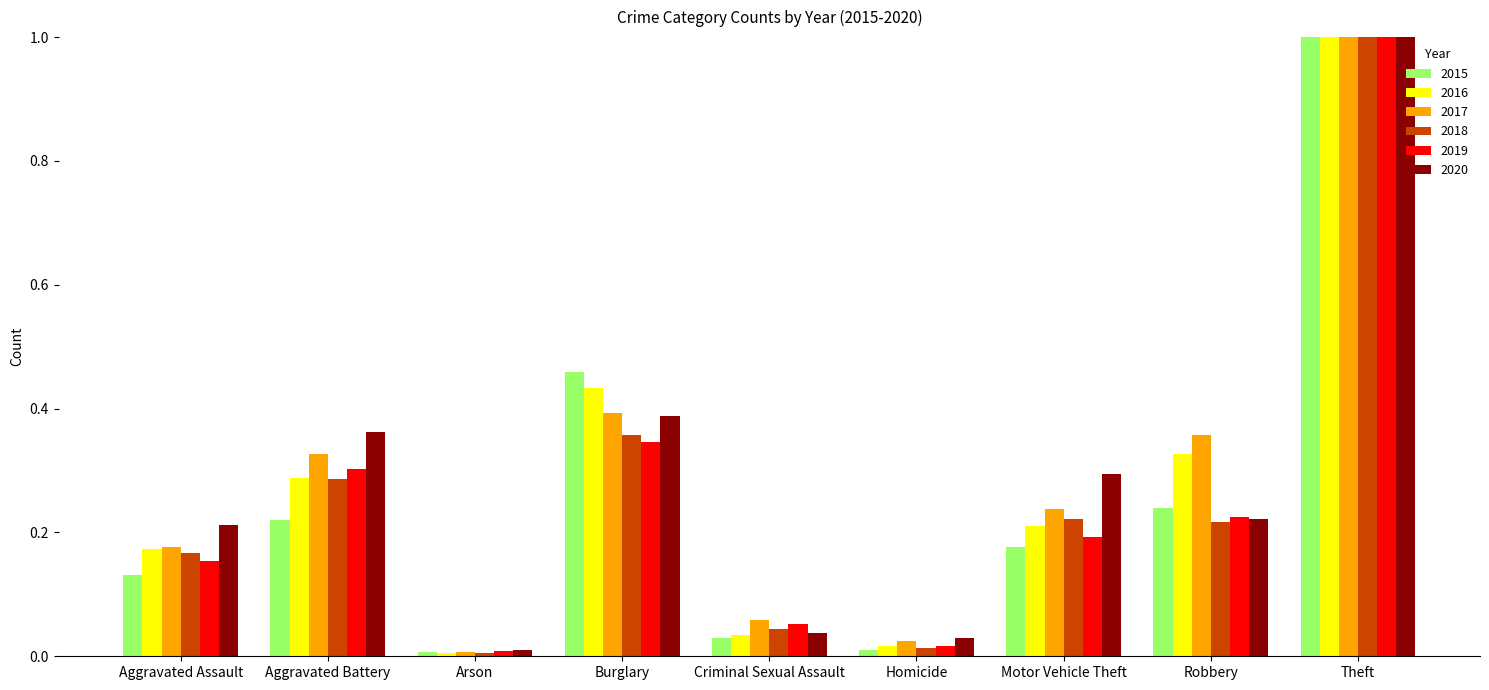

What is the total value across all series at Aggravated Battery?

1.8